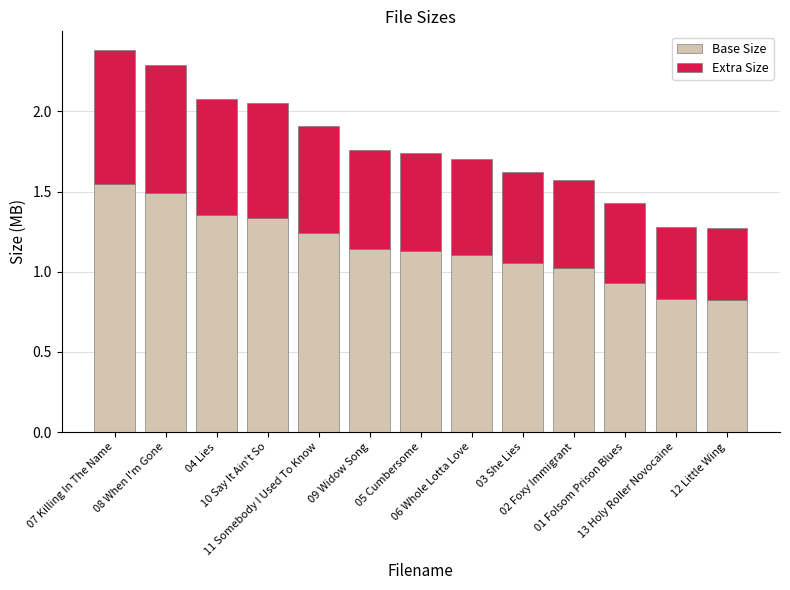

Which has a higher value, 07 Killing In The Name or 10 Say It Ain't So?

07 Killing In The Name